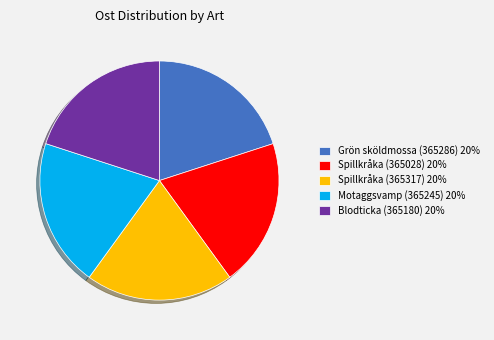

What is the ratio of the value at Grön sköldmossa (365286) to the value at Motaggsvamp (365245)?

1.0